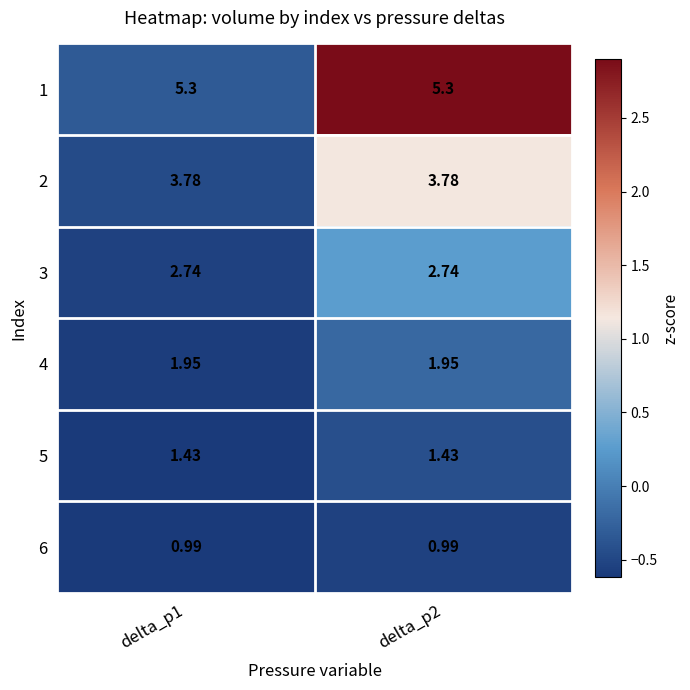

Is the value of 5 at delta_p2 greater than the value of 1 at delta_p2?

No